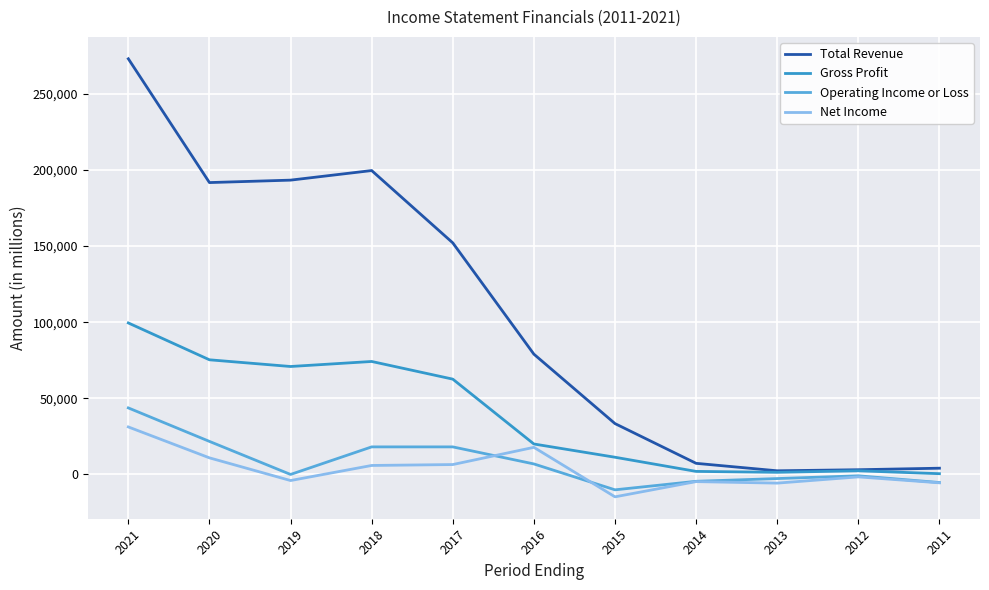

Which series has the largest range (max minus min)?

Total Revenue